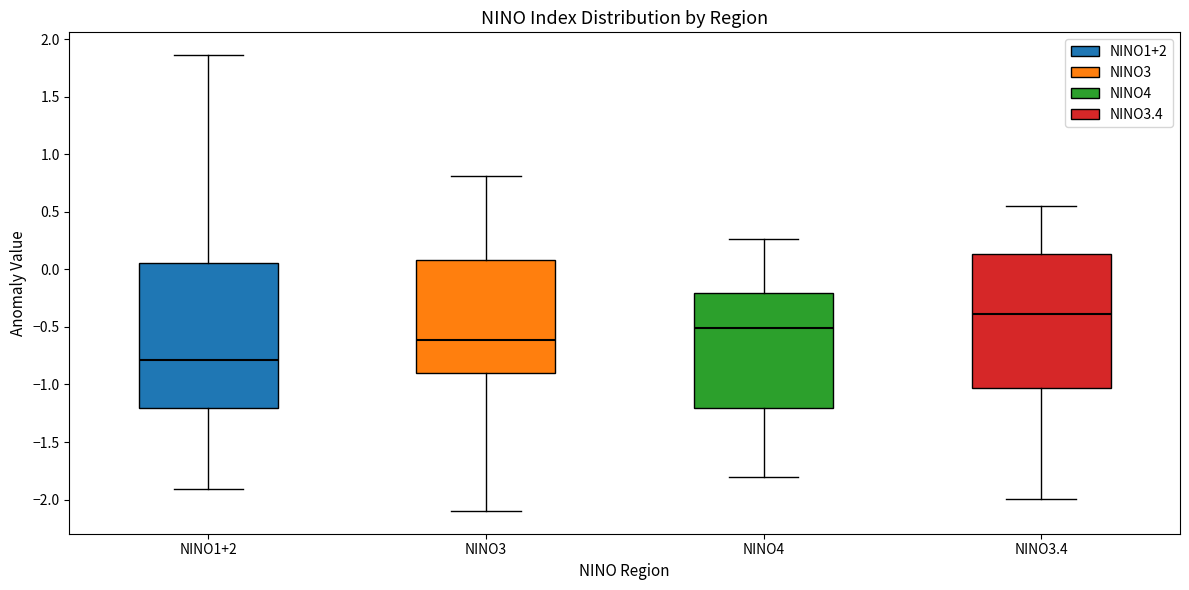

Comparing the boxes themselves (not the whiskers), which one is the tallest?

NINO1+2